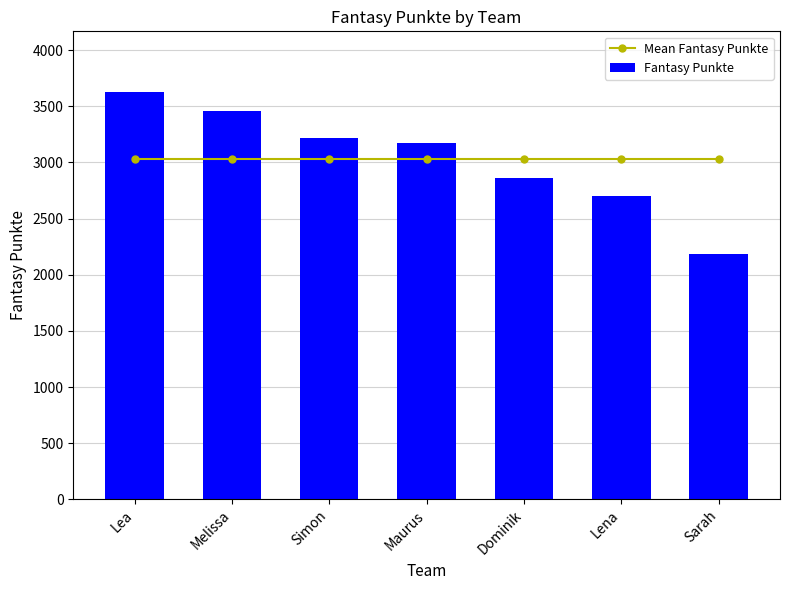

What is the spread (max minus min) of values at Simon?

184.7